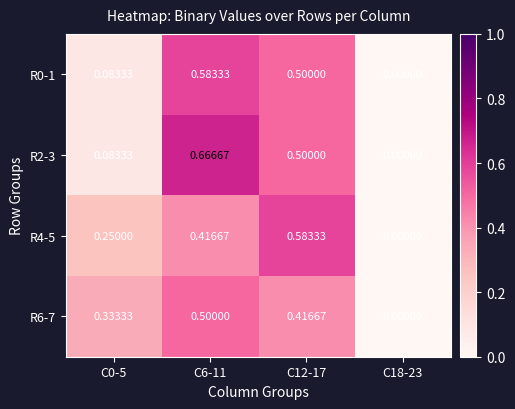

Which category has the highest value across all series?

C6-11